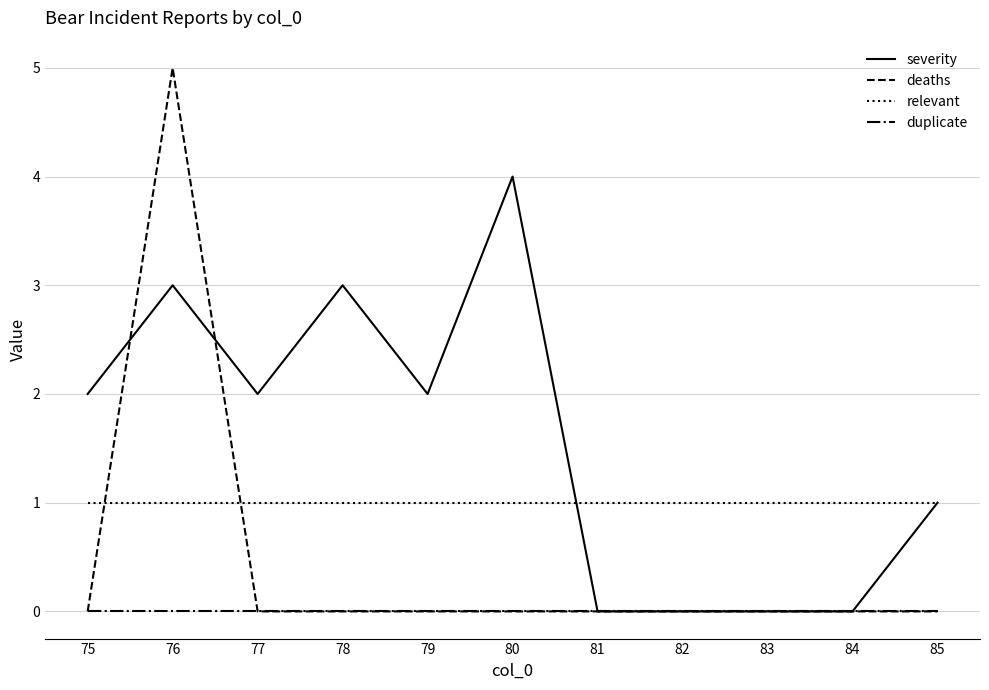

At which category is the sum across all series the highest?

76